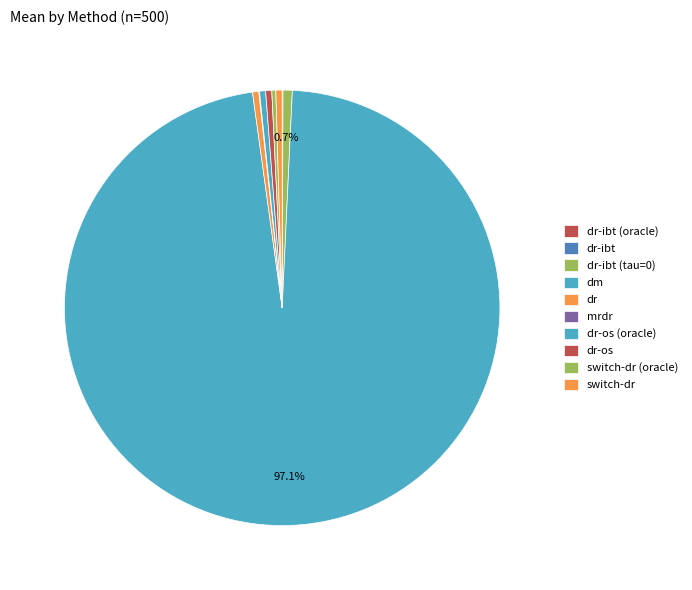

Combined, do dr-os and dr-ibt (oracle) account for over 50%?

No